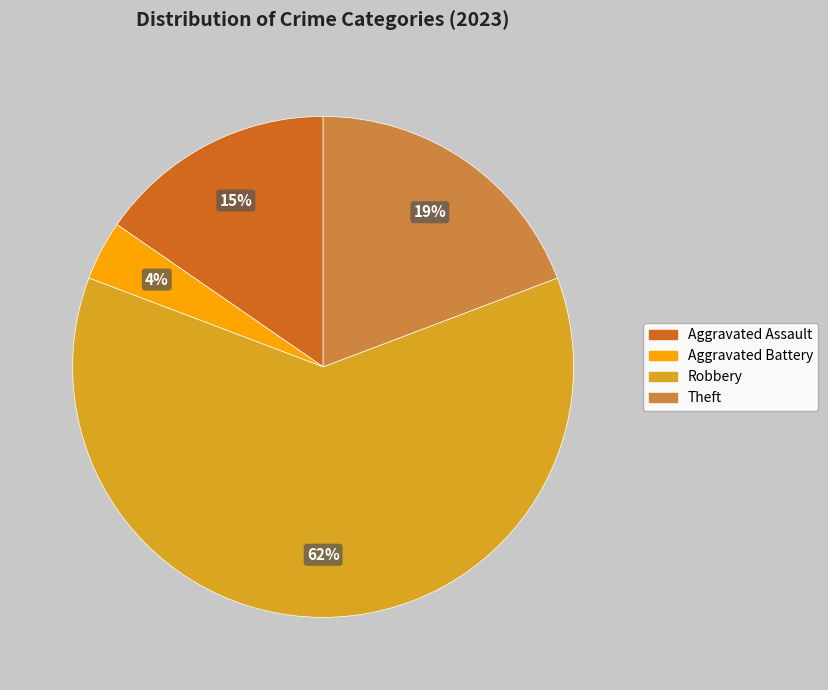

What is the smallest slice in the pie chart?

Aggravated Battery